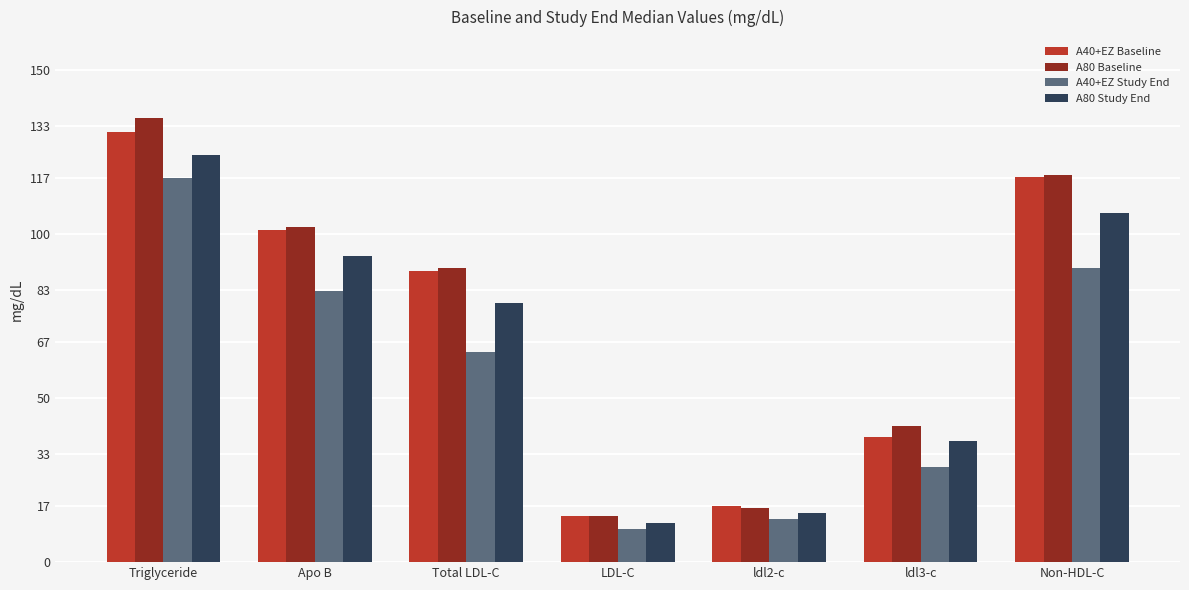

How many data points does each series have?

7